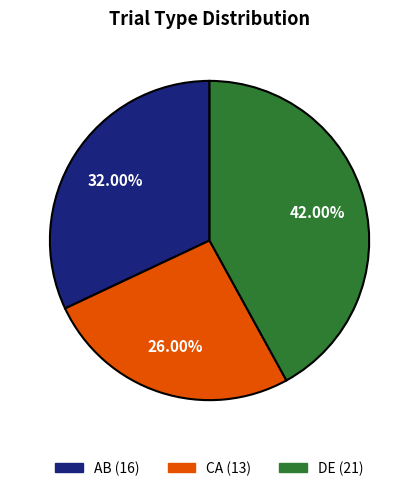

Is the sum of DE and CA greater than half?

Yes